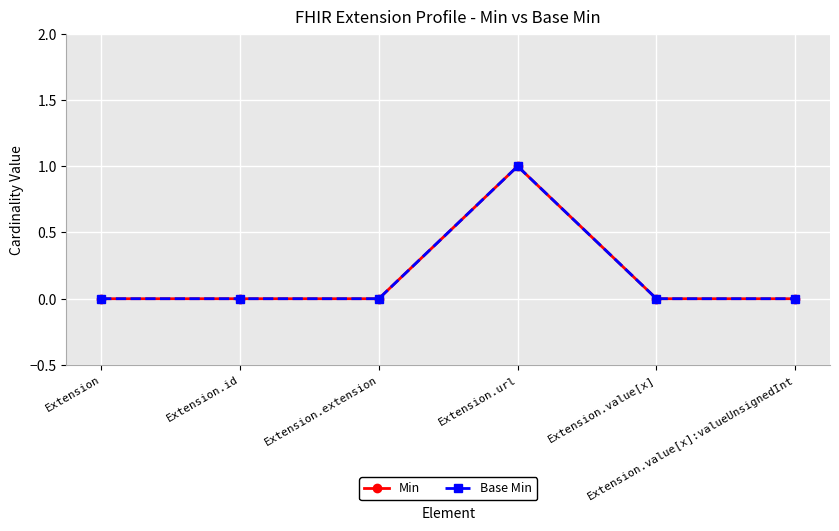

True or false: Min and Base Min cross at least once.

False